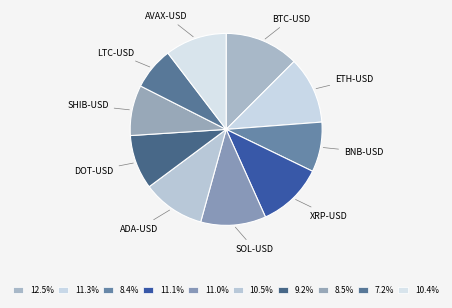

The SOL-USD slice represents 11% of the pie. True or false?

True